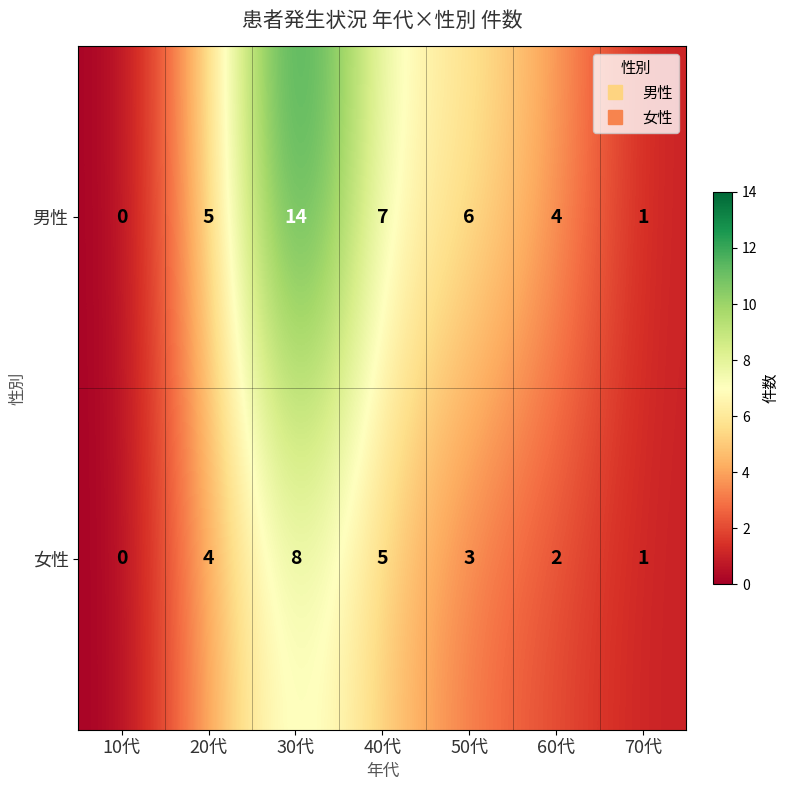

What is the greatest value displayed?

14